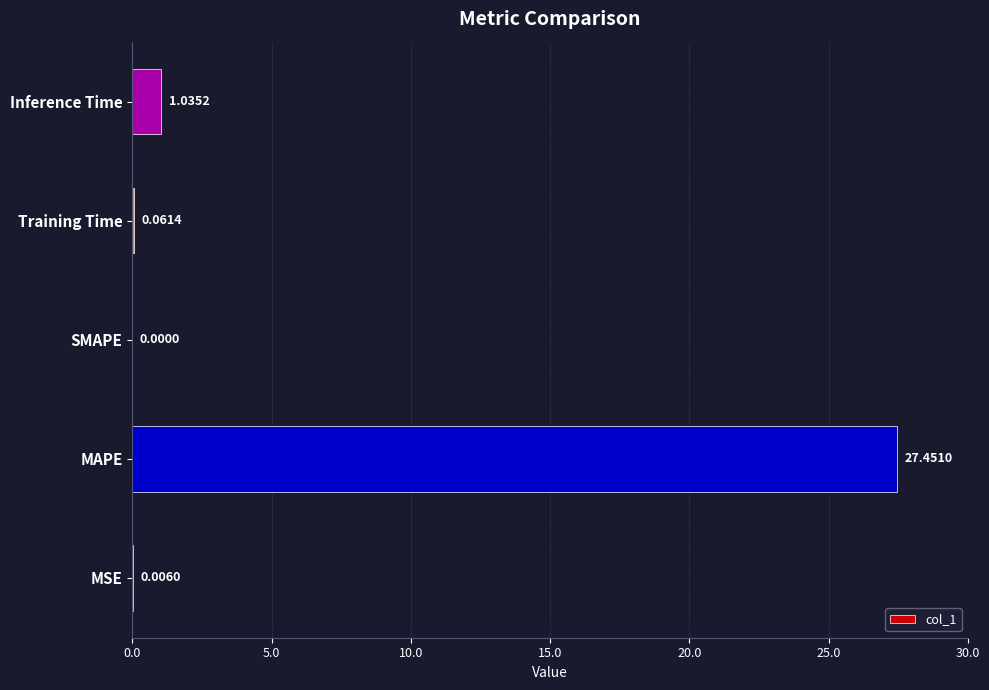

What is the sum of the values at Inference Time and MAPE?

28.5